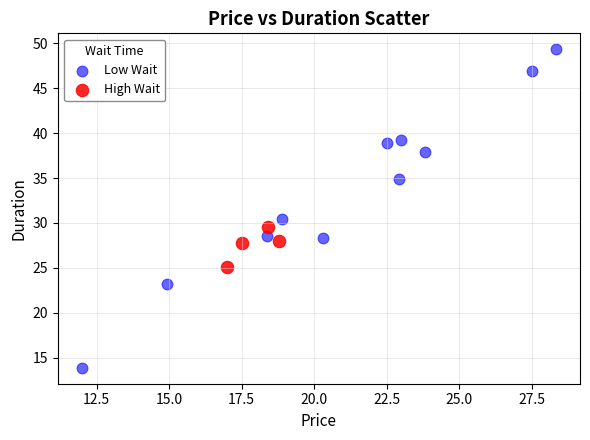

Which series has the widest spread of Y values?

Low Wait